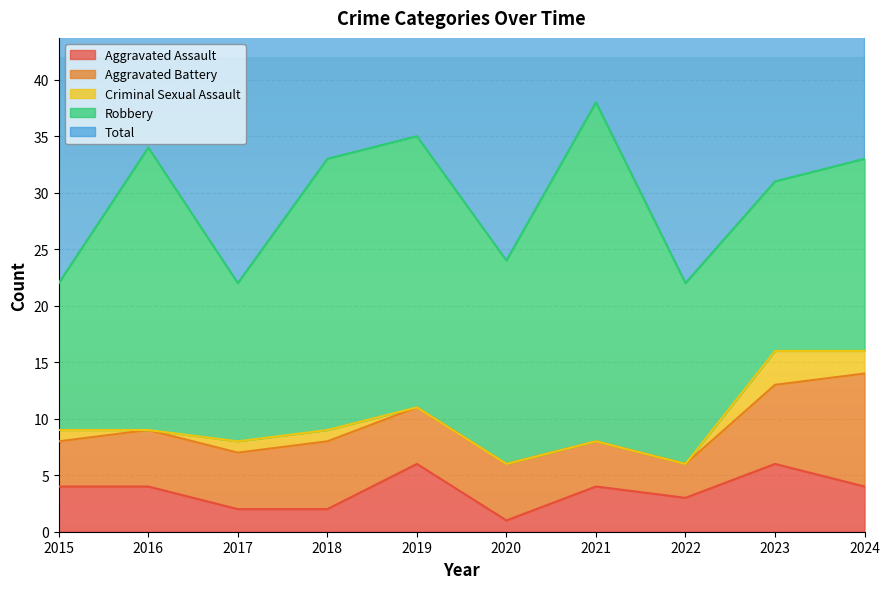

Reading left to right, what are all the values shown in this chart?

Aggravated Assault: 2015=4	2016=4	2017=2	2018=2	2019=6	2020=1	2021=4	2022=3	2023=6	2024=4
Aggravated Battery: 2015=4	2016=5	2017=5	2018=6	2019=5	2020=5	2021=4	2022=3	2023=7	2024=10
Criminal Sexual Assault: 2015=1	2016=0	2017=1	2018=1	2019=0	2020=0	2021=0	2022=0	2023=3	2024=2
Robbery: 2015=13	2016=25	2017=14	2018=24	2019=24	2020=18	2021=30	2022=16	2023=15	2024=17
Total: 2015=22	2016=34	2017=22	2018=33	2019=35	2020=24	2021=38	2022=22	2023=31	2024=33